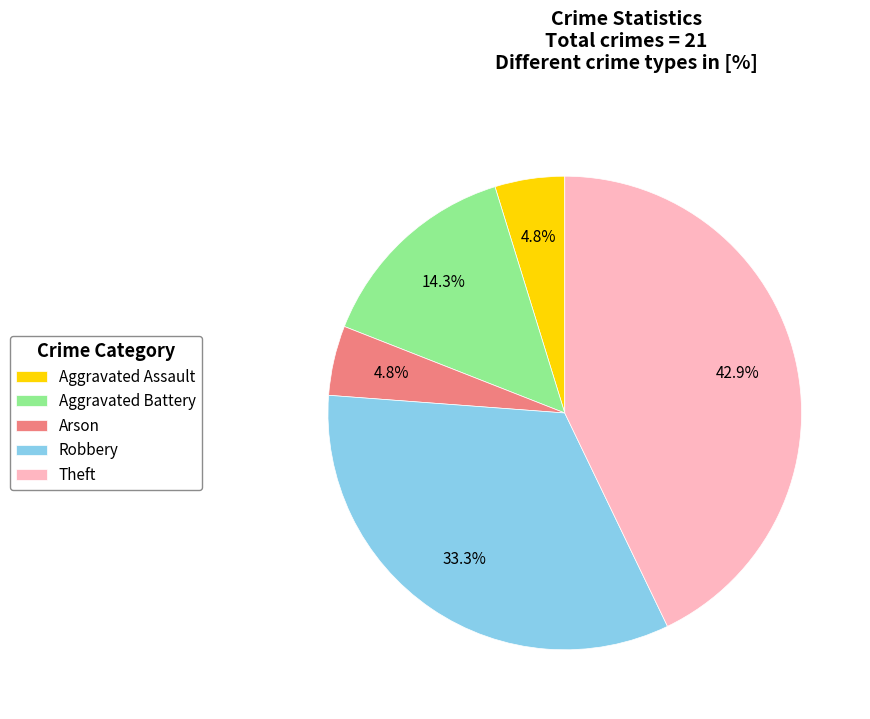

Which category has the biggest portion of the pie?

Theft